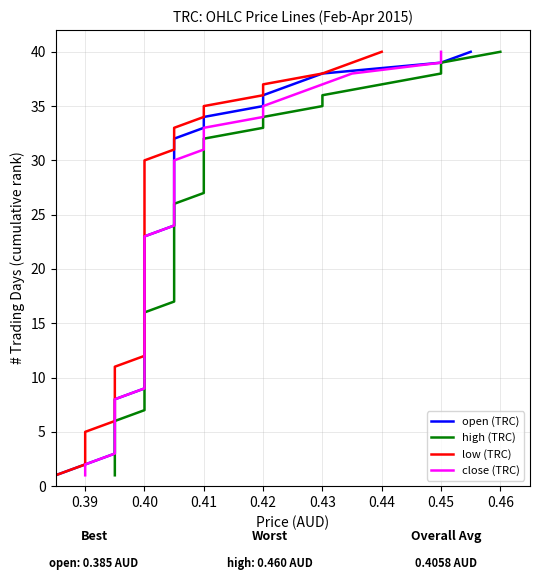

Does the chart display data point markers on the line(s)?

No